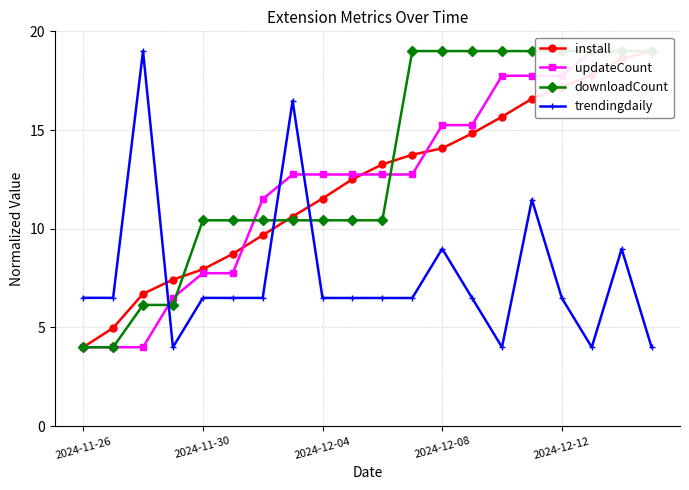

Which series has the largest range (max minus min)?

install